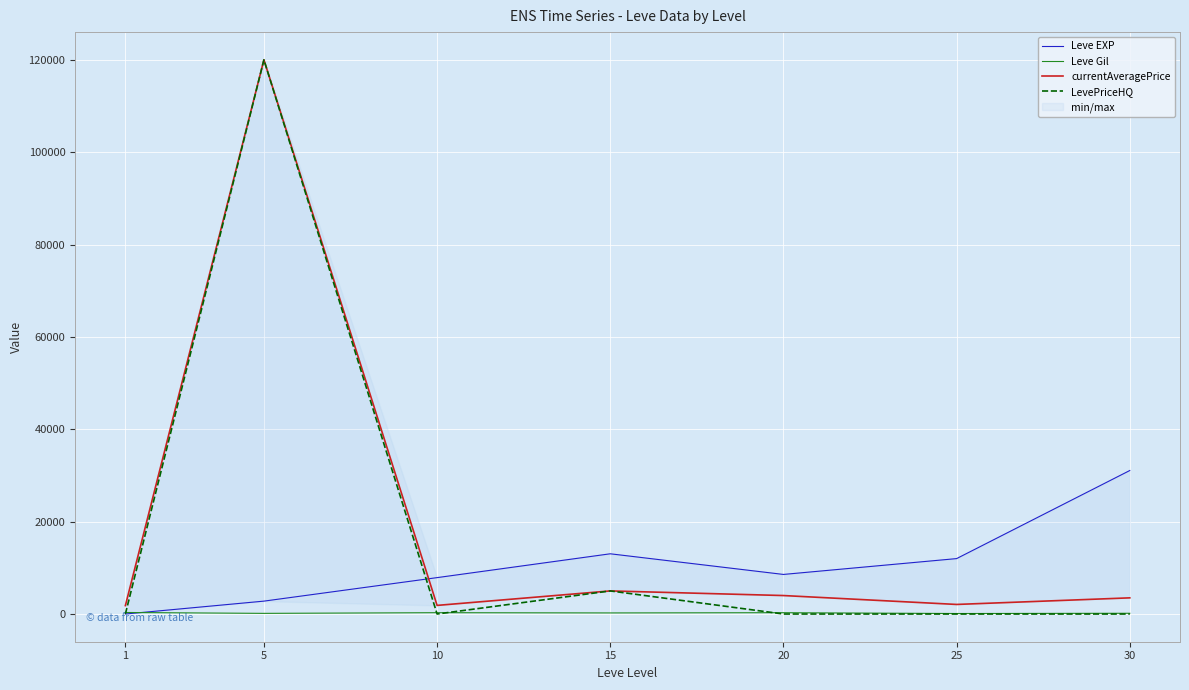

Is it true that Leve EXP equals 1417 at 5?

False